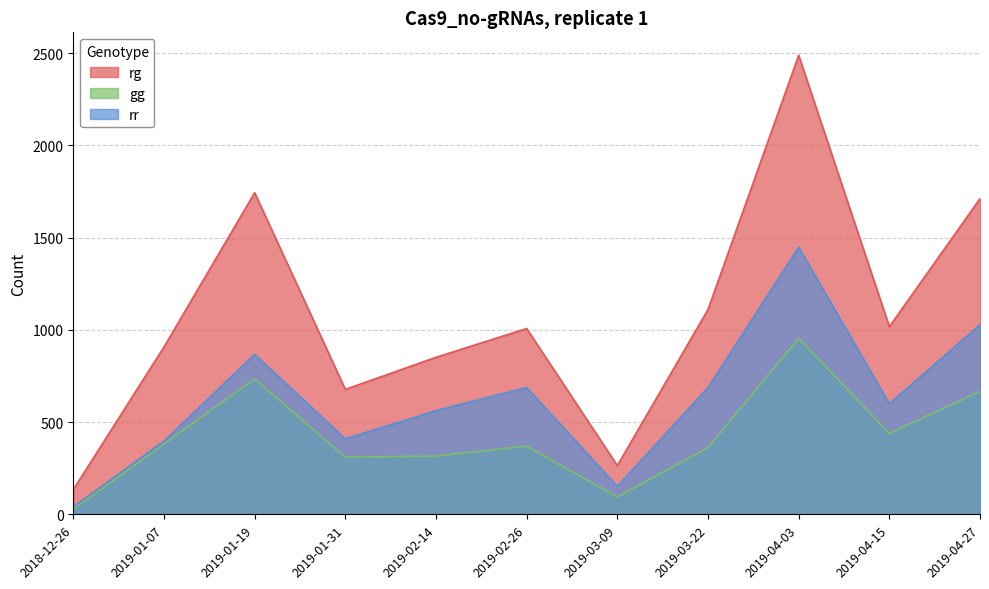

How many values in the rr series are below 599?

5